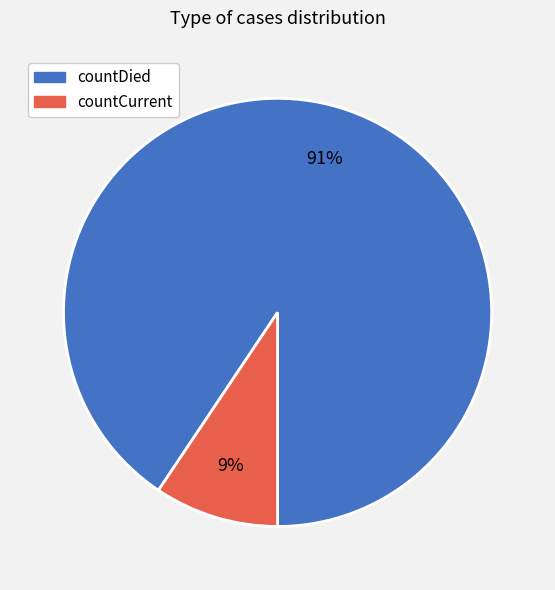

Which has a higher value, countCurrent or countDied?

countDied